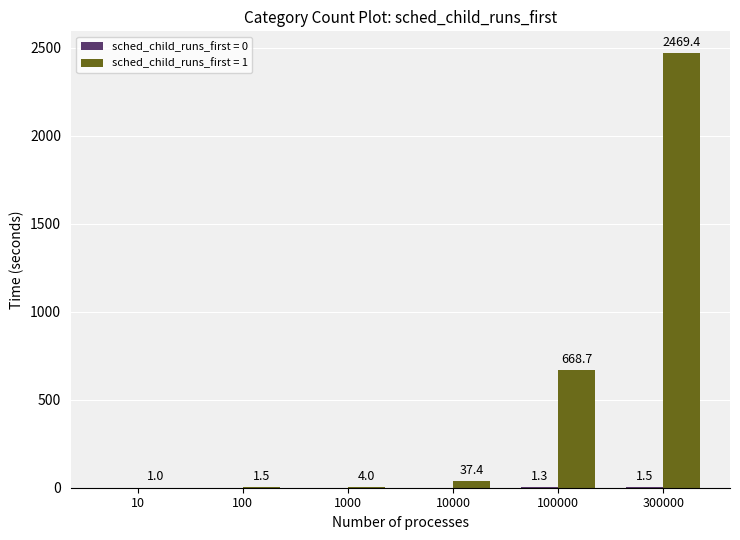

What is the greatest value displayed?

2469.4